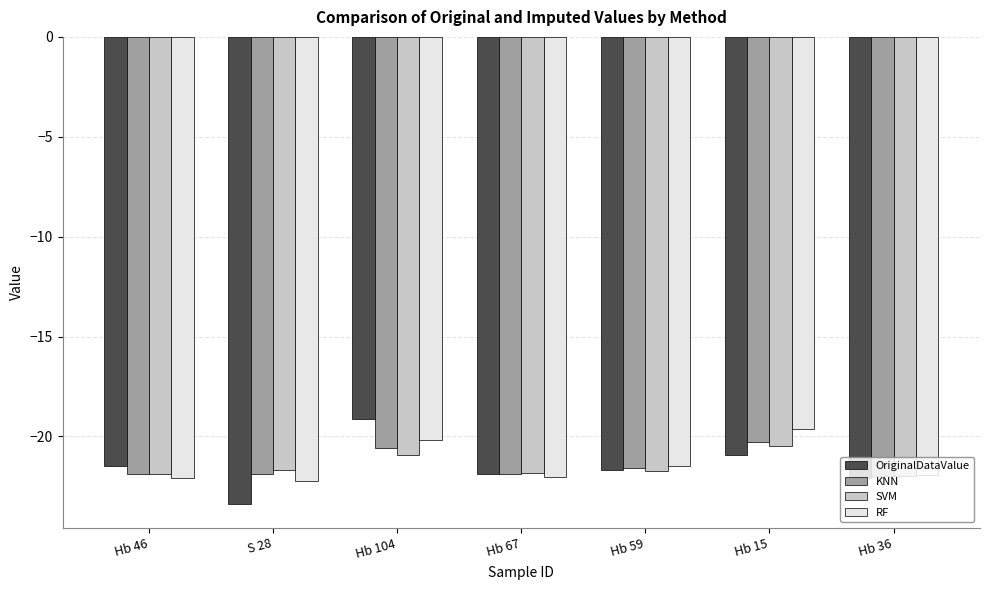

Read the RF value at Hb 46.

-22.1